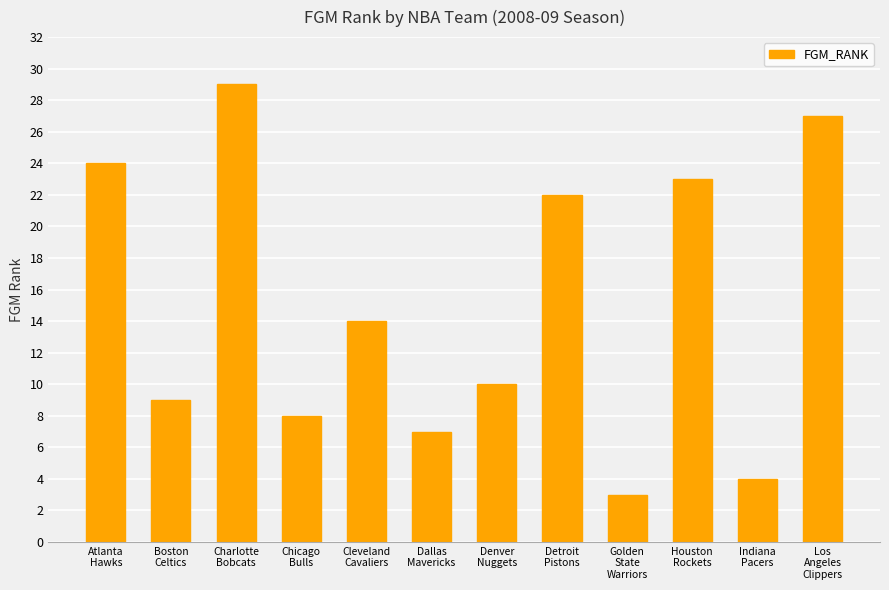

Is it true that the value at Denver
Nuggets is 4?

False